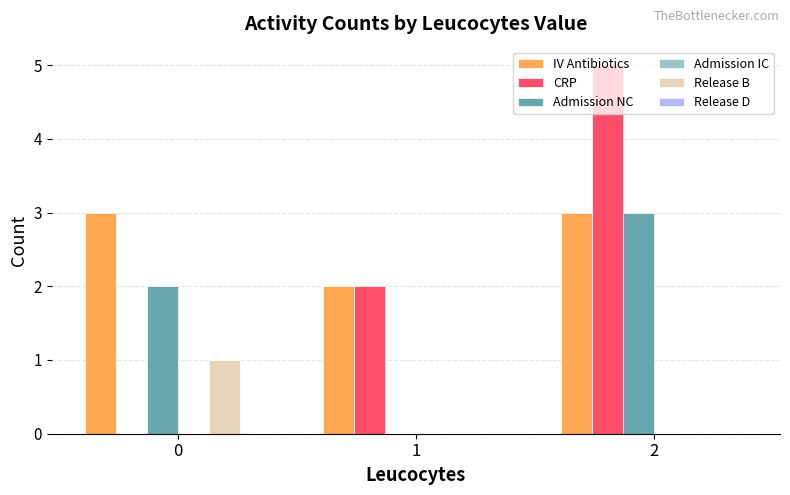

What is the sum of all CRP values?

7